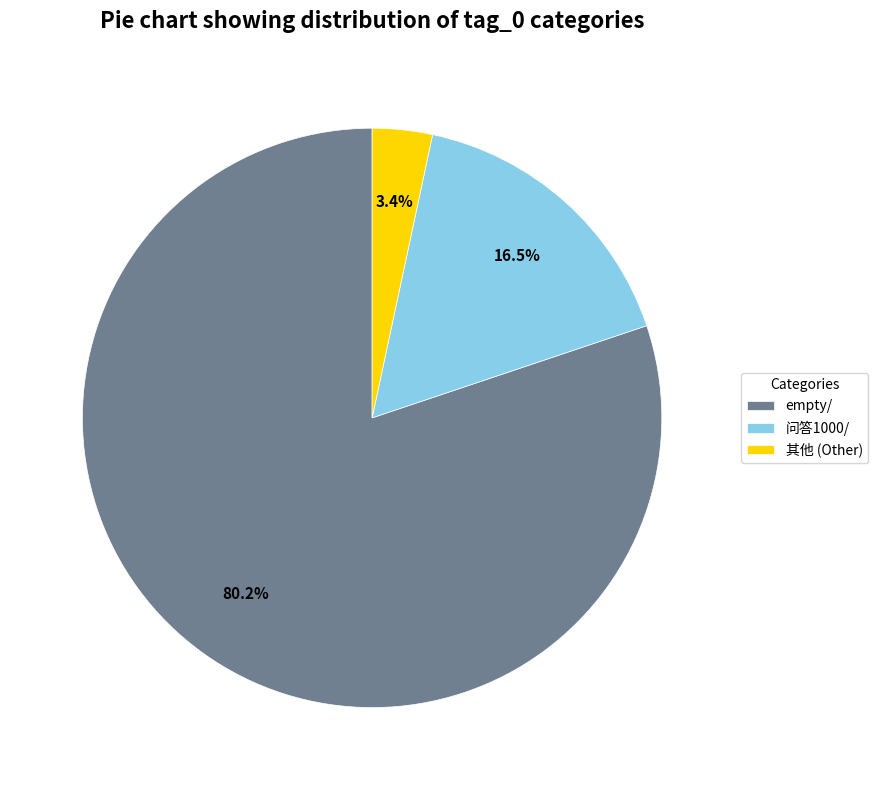

Is the sum of 其他 (Other) and 问答1000/ greater than half?

No